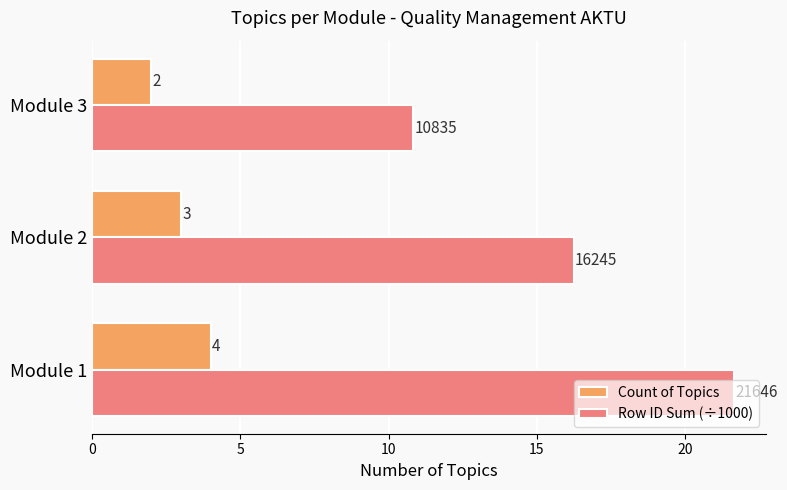

Rank the series by their maximum value, from lowest to highest.

Count of Topics, Row ID Sum (÷1000)